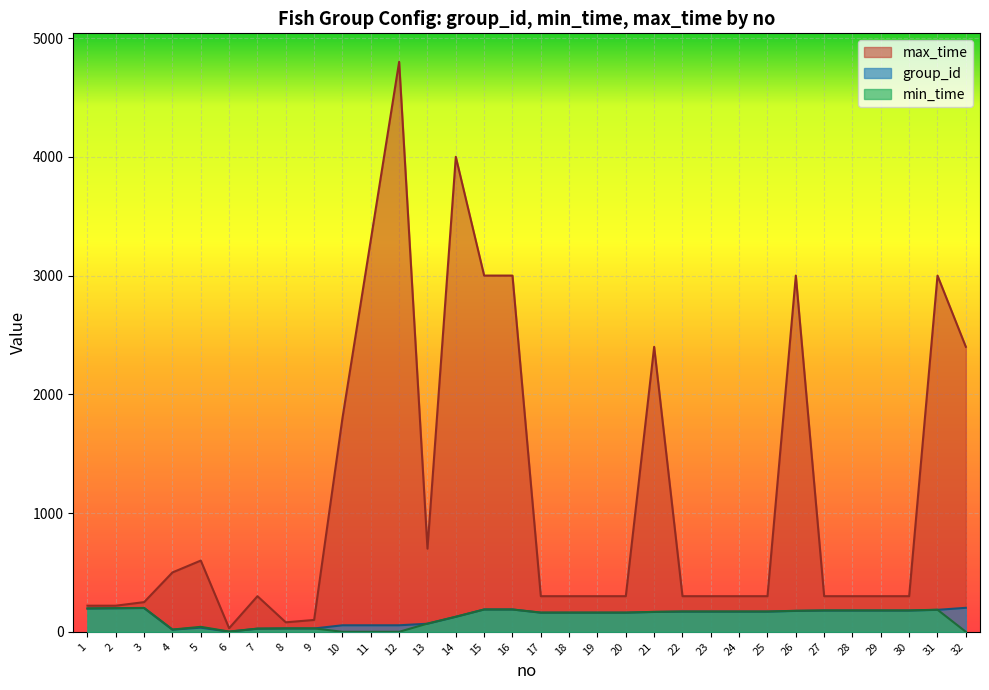

How many lines are shown in the chart?

3